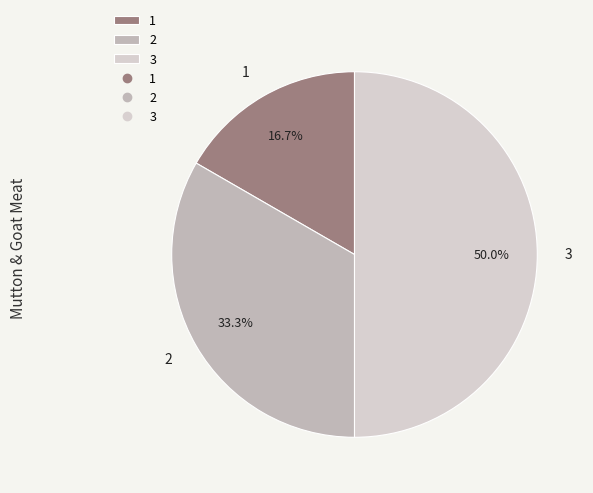

To the nearest percent, what is the average slice percentage?

33%